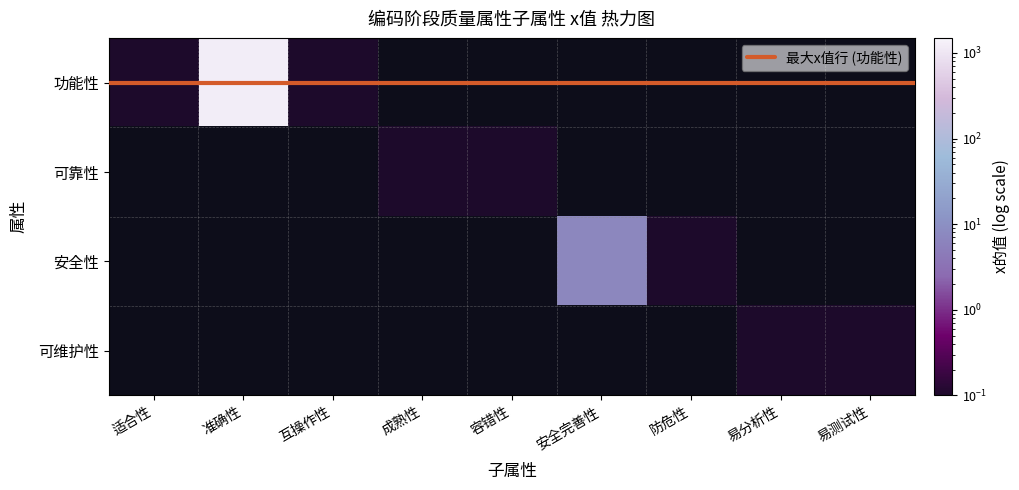

Is it true that 可靠性 equals 0 at 互操作性?

True